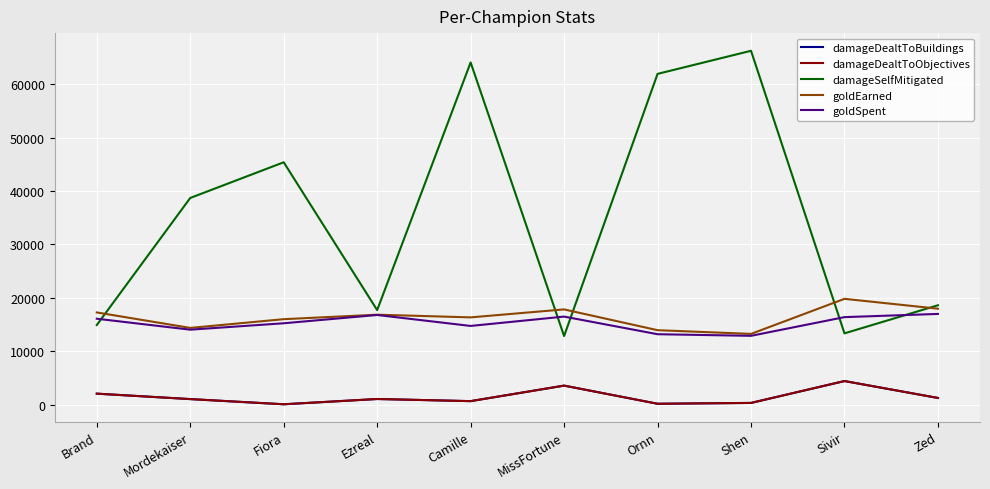

What is the total value across all series at Shen?

93097